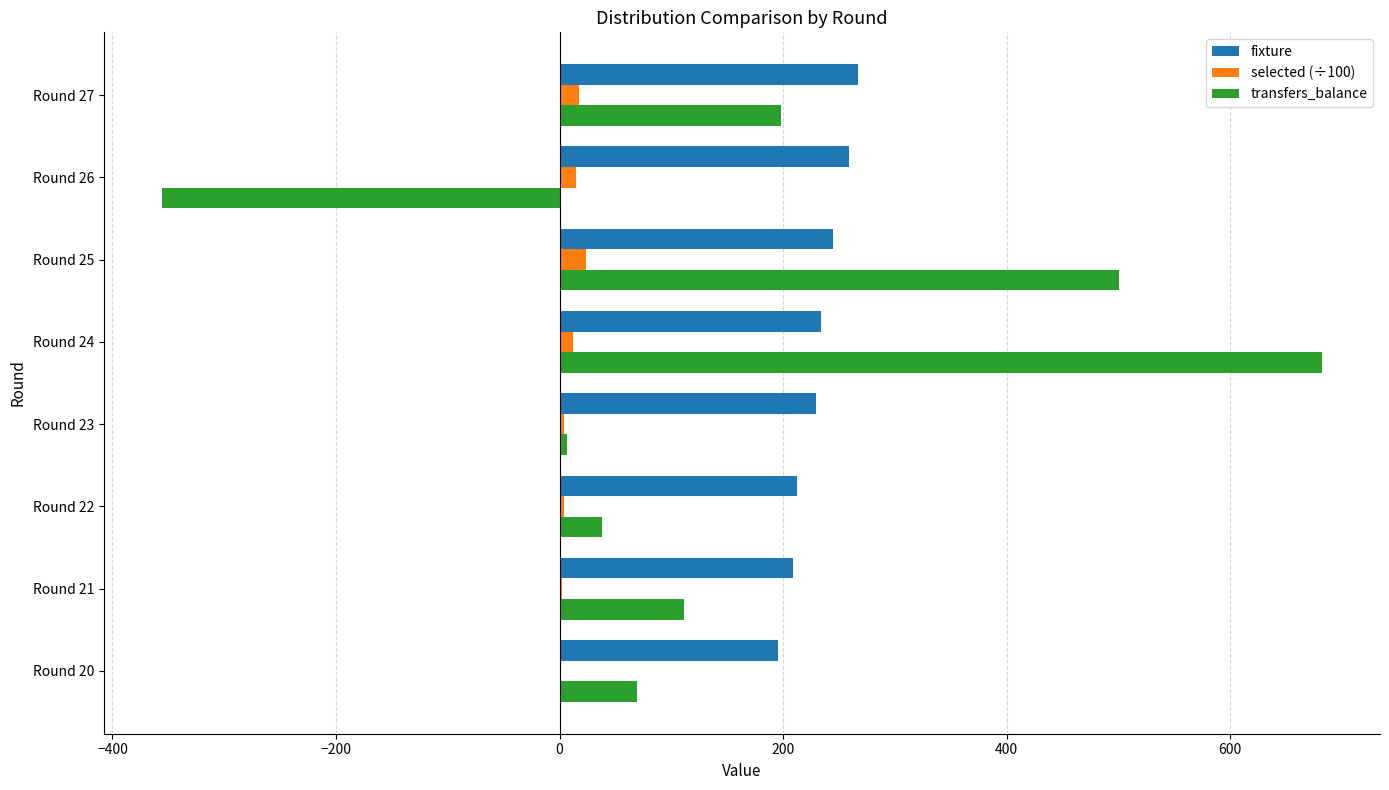

At which category is the sum across all series the highest?

Round 24